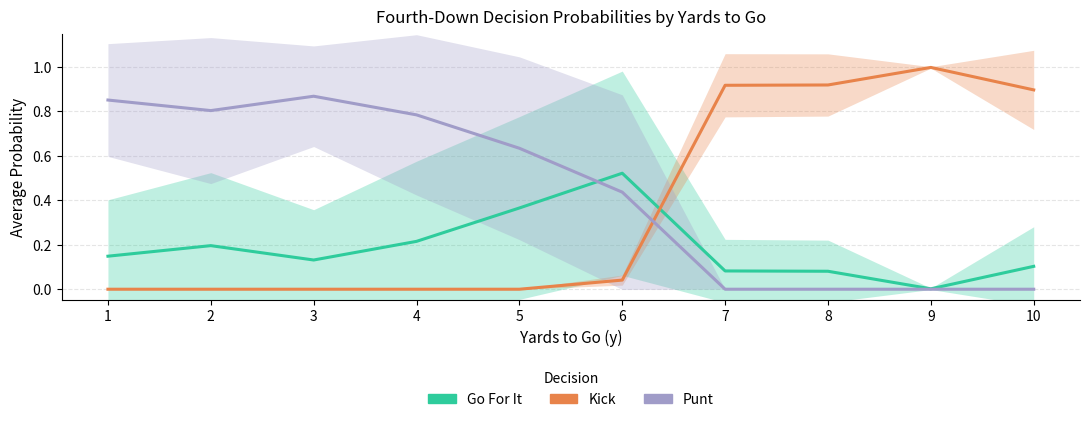

Which series changed the most between 1 and 8?

Kick